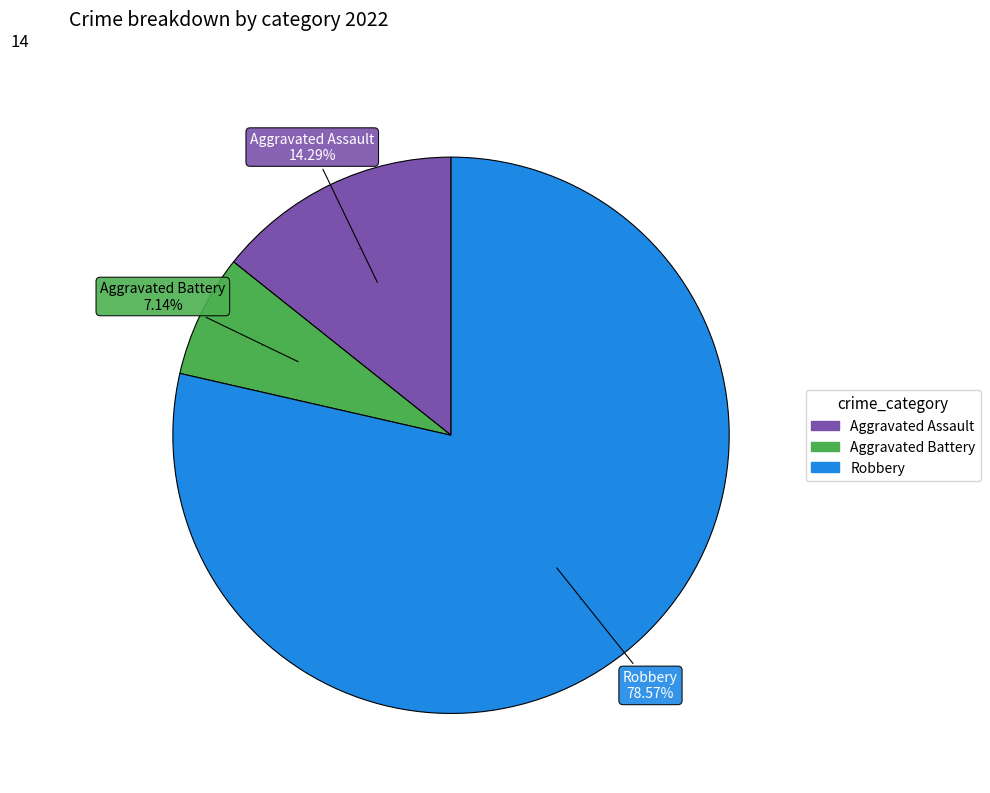

Do Aggravated Battery and Aggravated Assault together represent more than half of the pie?

No